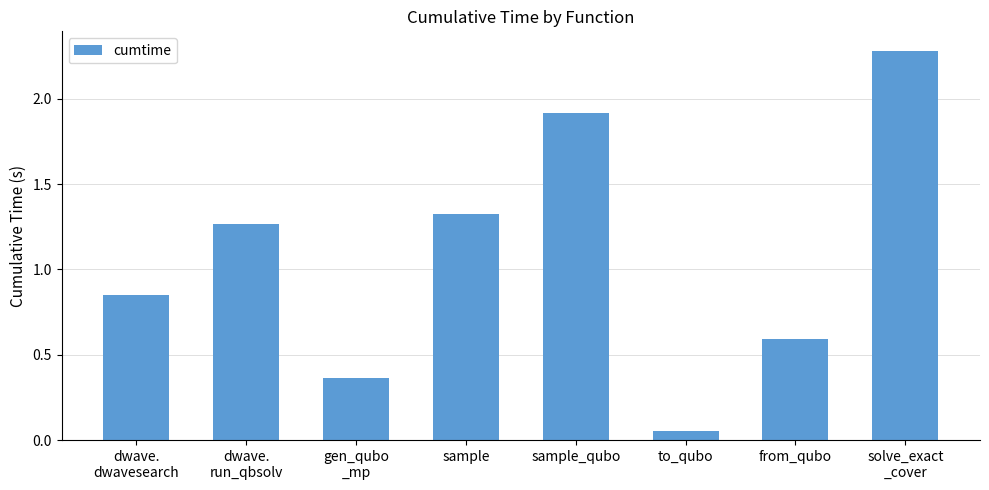

The chart shows a value of 0.6 at from_qubo. True or false?

True